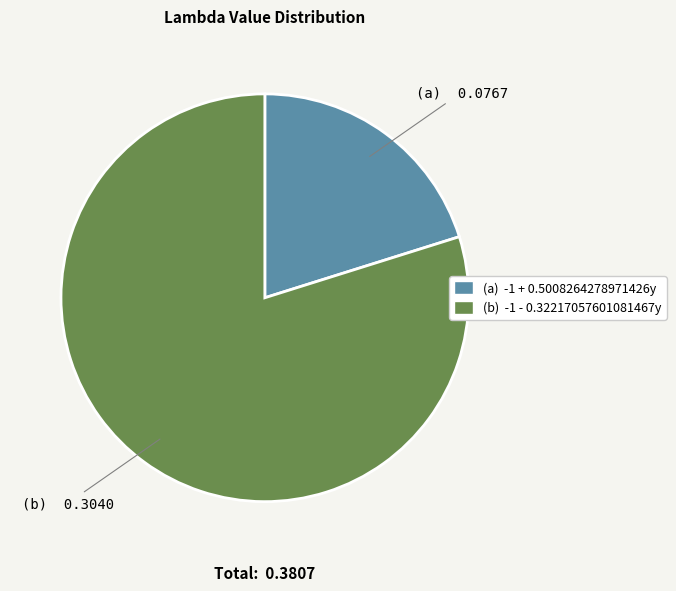

Is there any slice that represents more than half of the pie?

Yes